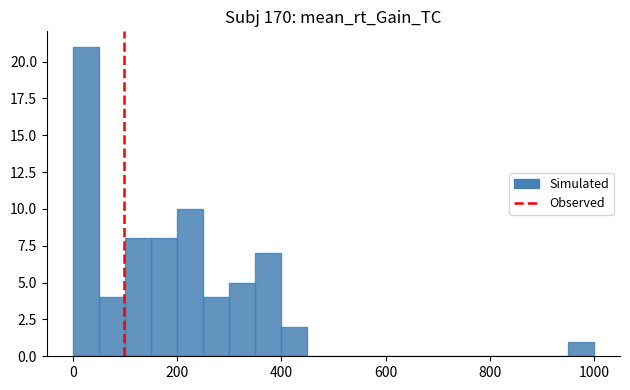

Around what value on the x-axis is the tallest bar? Give the approximate position of its centre, as read against the axis.

20